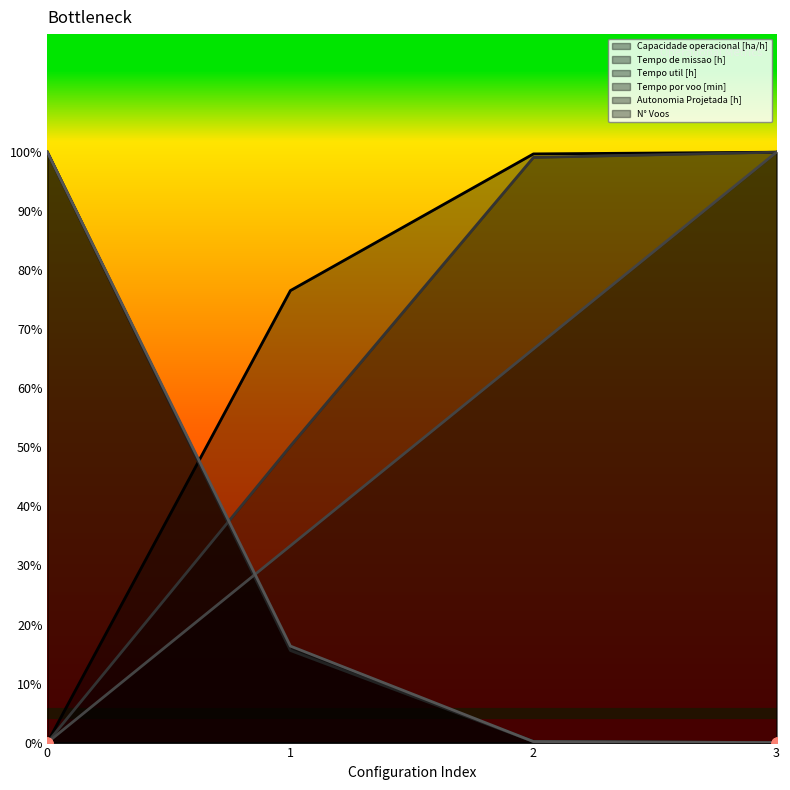

What is the total value across all series at 2?

266.0